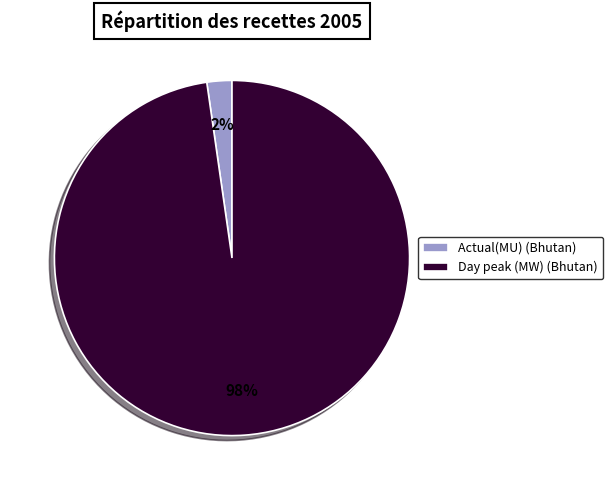

How many segments does this pie chart have?

2